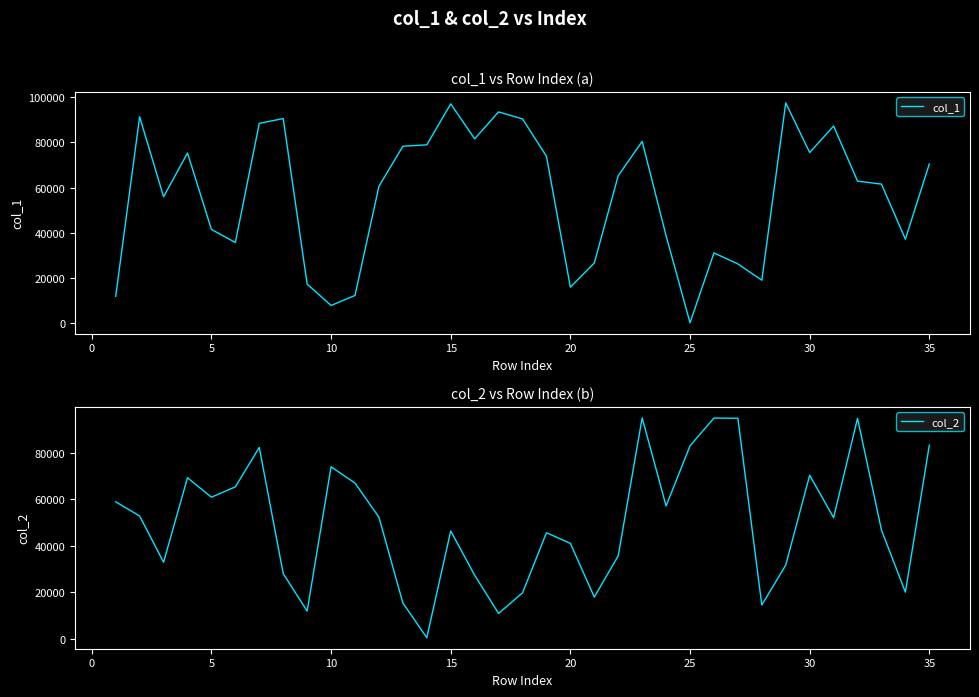

What are all the series names shown in the legend?

col_1, col_2